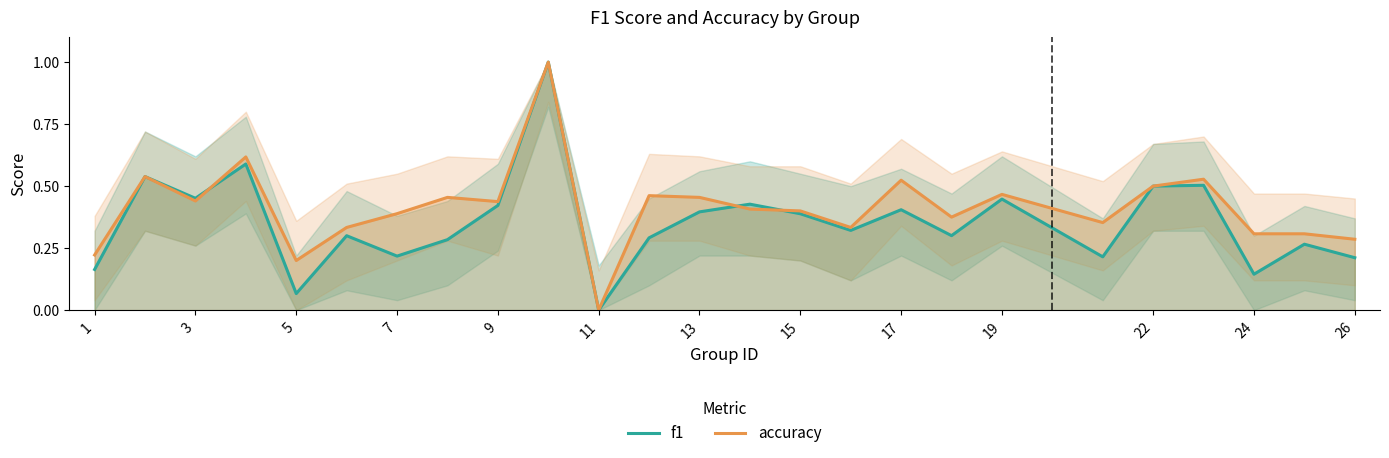

At how many categories does at least one series exceed 0?

24